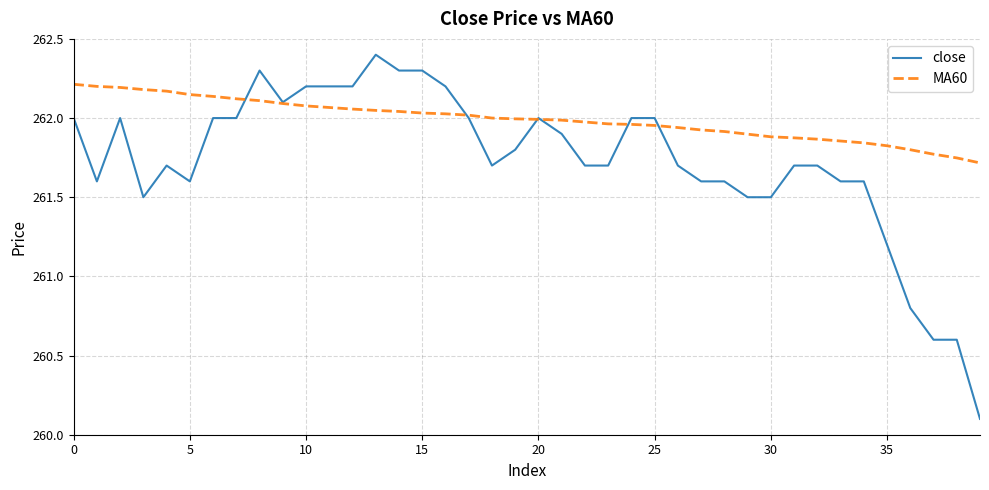

After their last crossing, which series has the higher values: close or MA60?

MA60